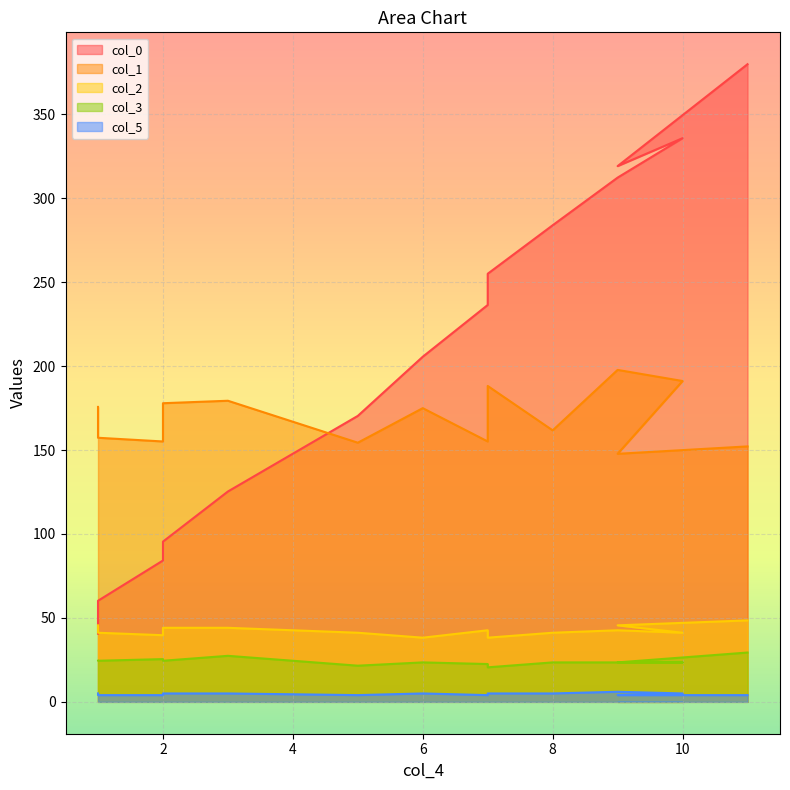

Which series has the widest spread of values?

col_0